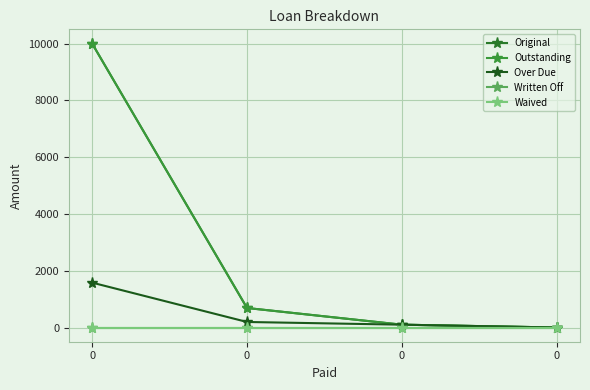

True or false: Over Due and Waived cross at least once.

False